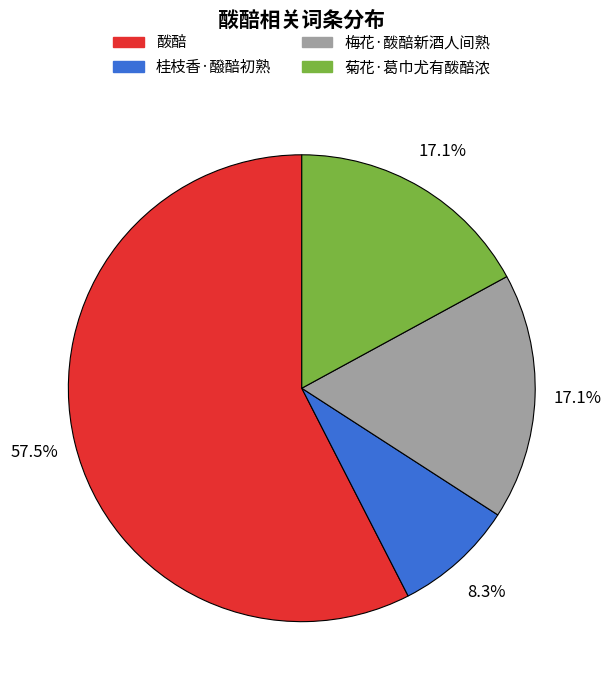

Which slice is the largest?

酦醅